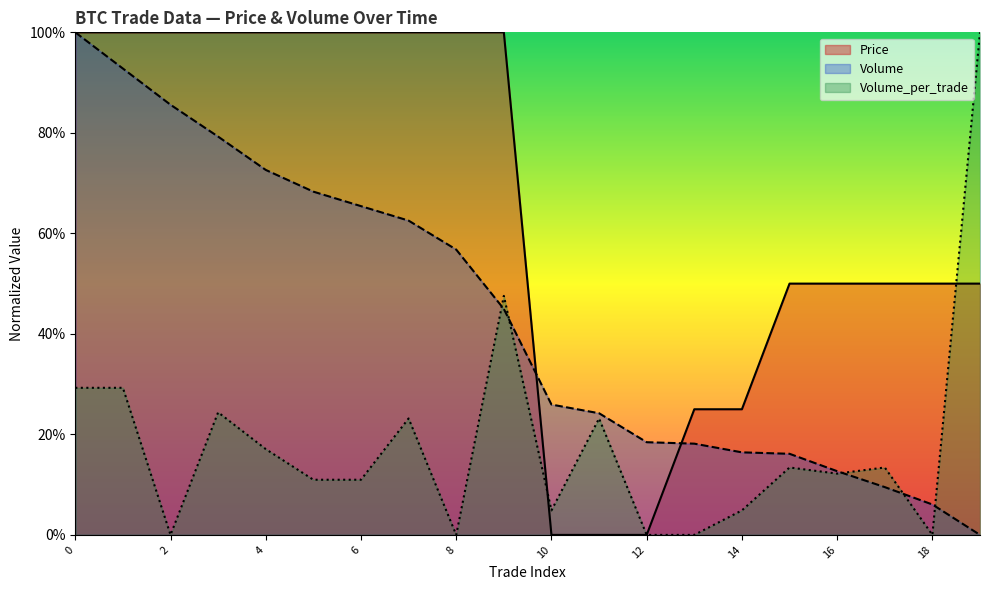

What is the maximum value shown in the chart?

1.0